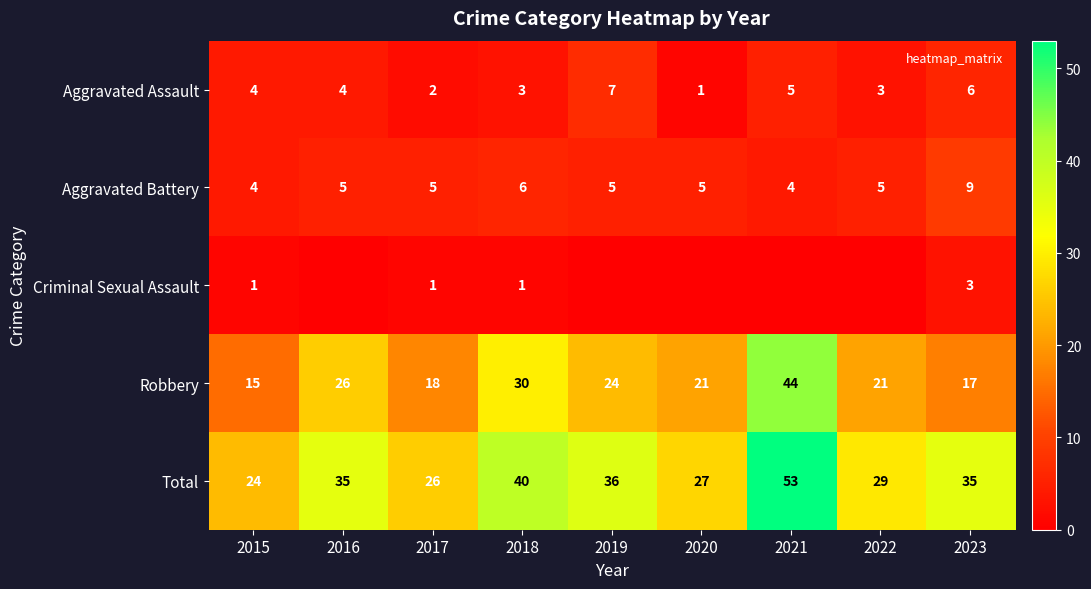

Is it true that Total equals 10 at 2018?

False